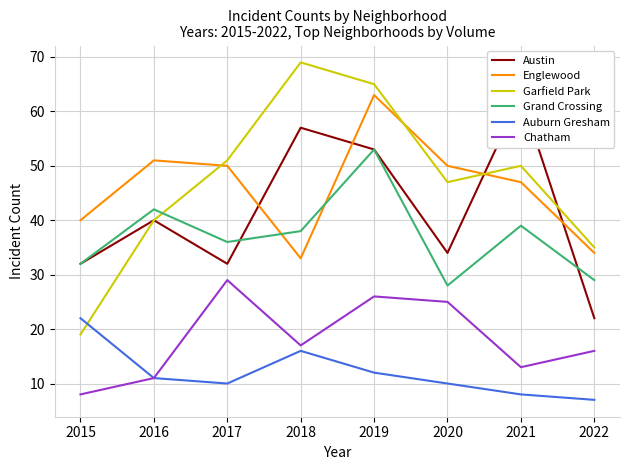

How many interior local valleys does the Austin series have?

2